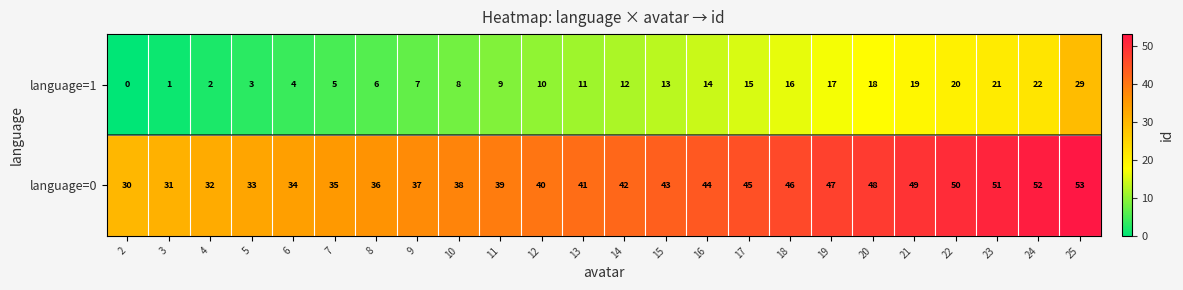

At 10, list the series in order from largest to smallest.

language=0, language=1